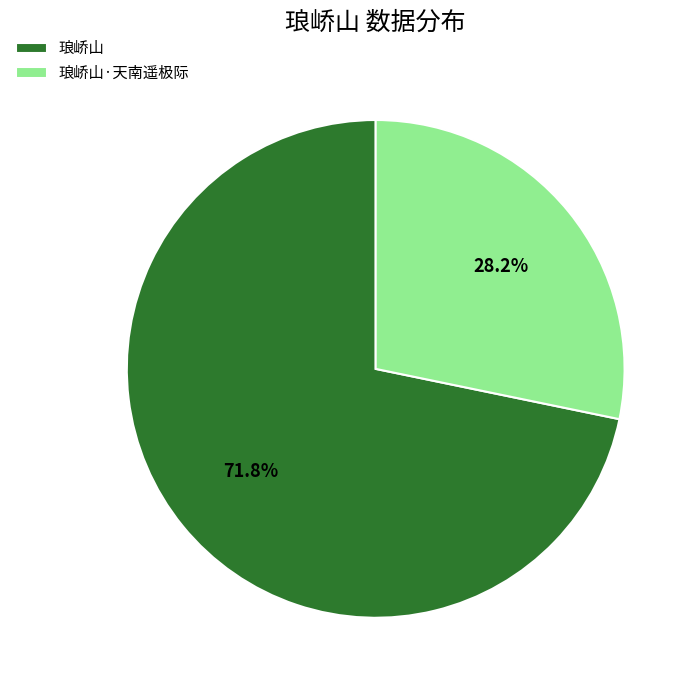

Is 琅峤山·天南遥极际 the majority of the pie?

No